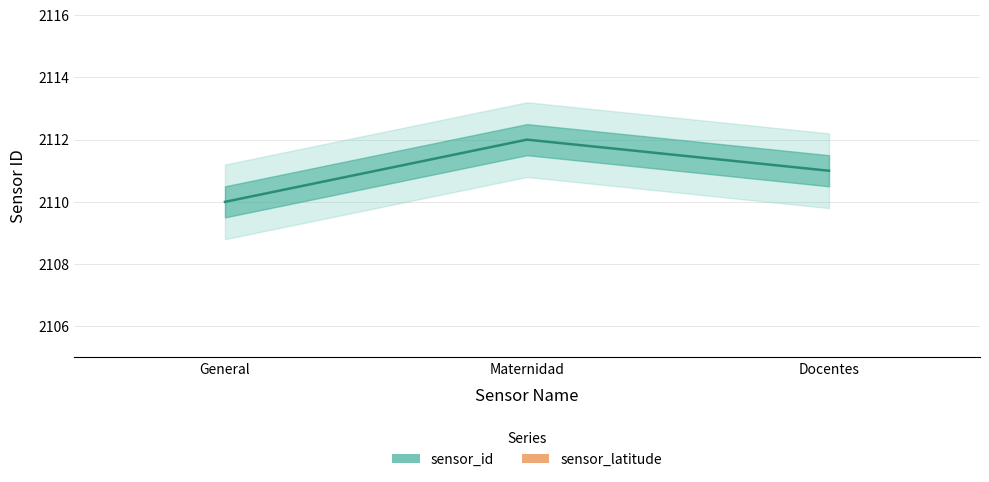

Is the value of sensor_id at Docentes greater than the value of sensor_latitude at Docentes?

No